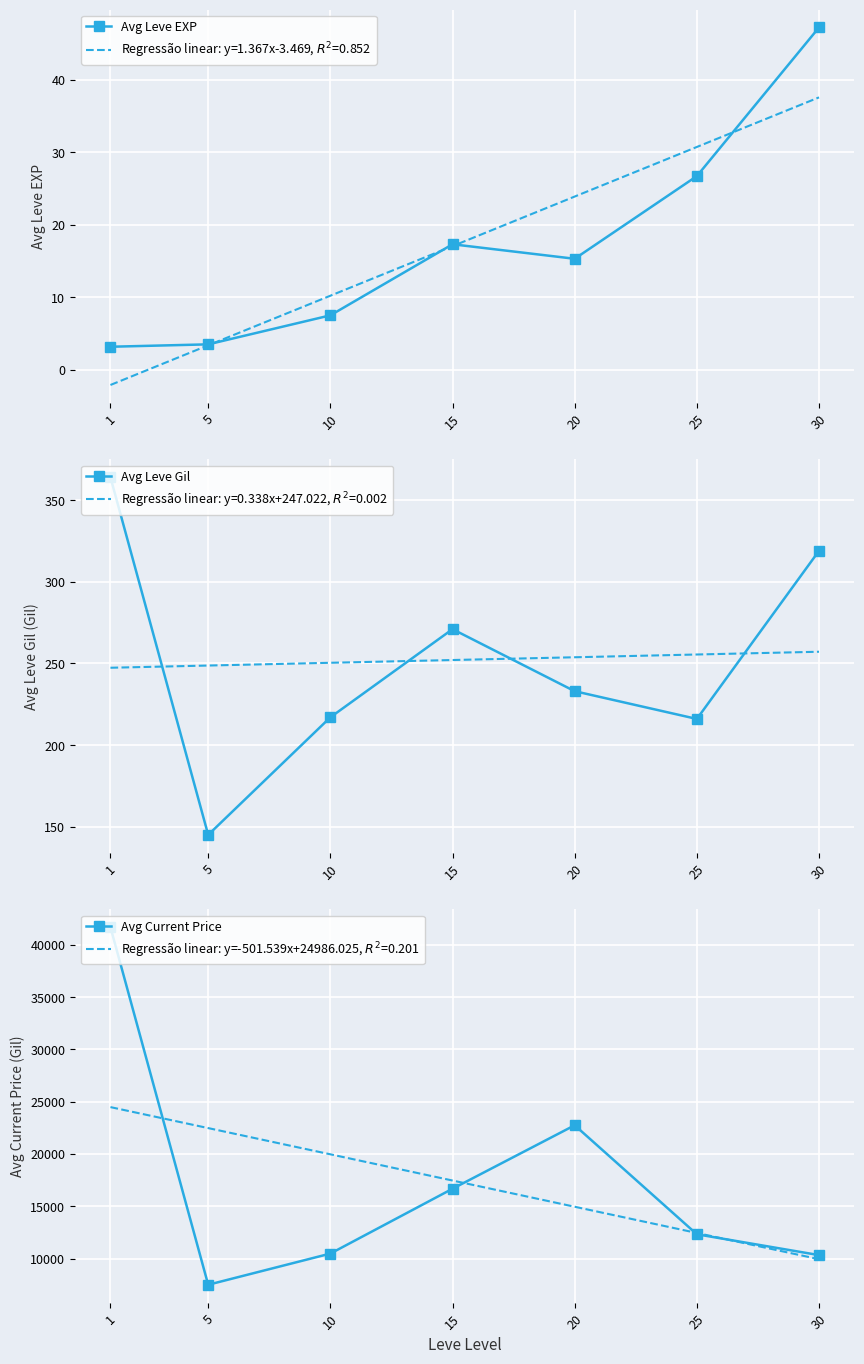

Where is the first local maximum for Avg Current Price?

20